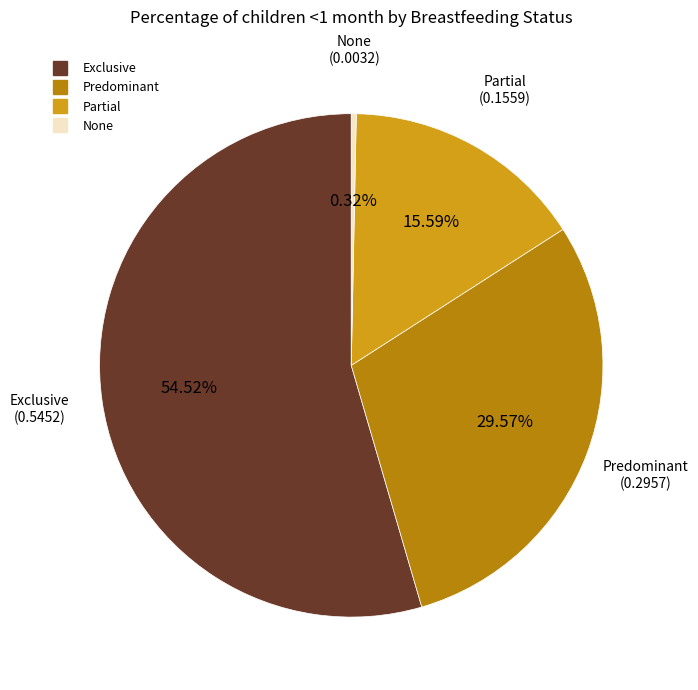

Between Partial and Predominant, which is larger?

Predominant